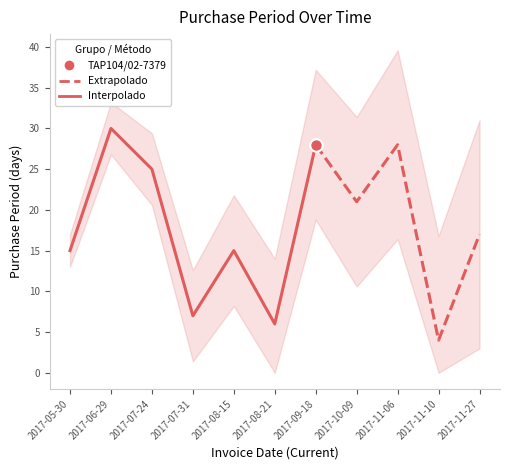

How many data points are above 17?

5